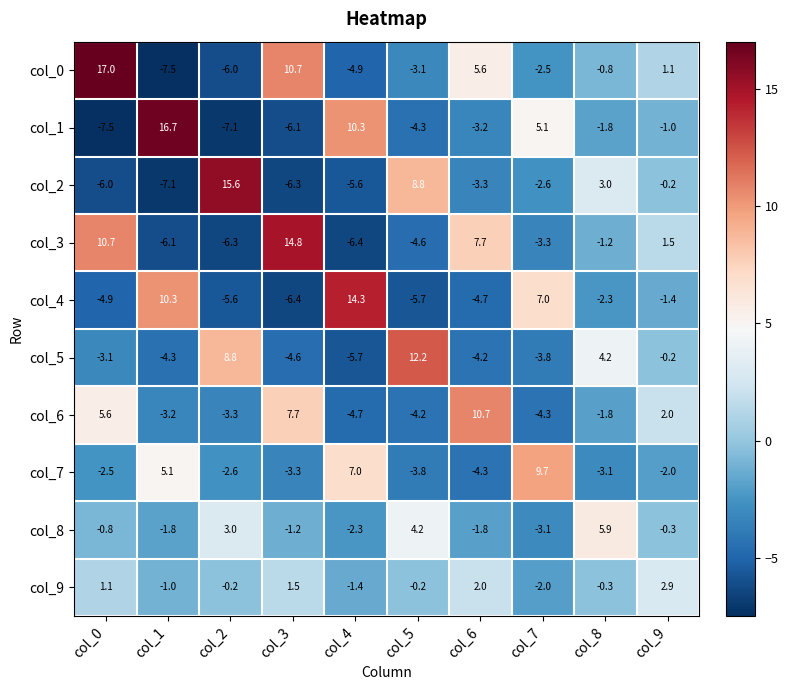

List the labels in order of col_1 value, largest first.

col_1, col_4, col_7, col_9, col_8, col_6, col_5, col_3, col_2, col_0